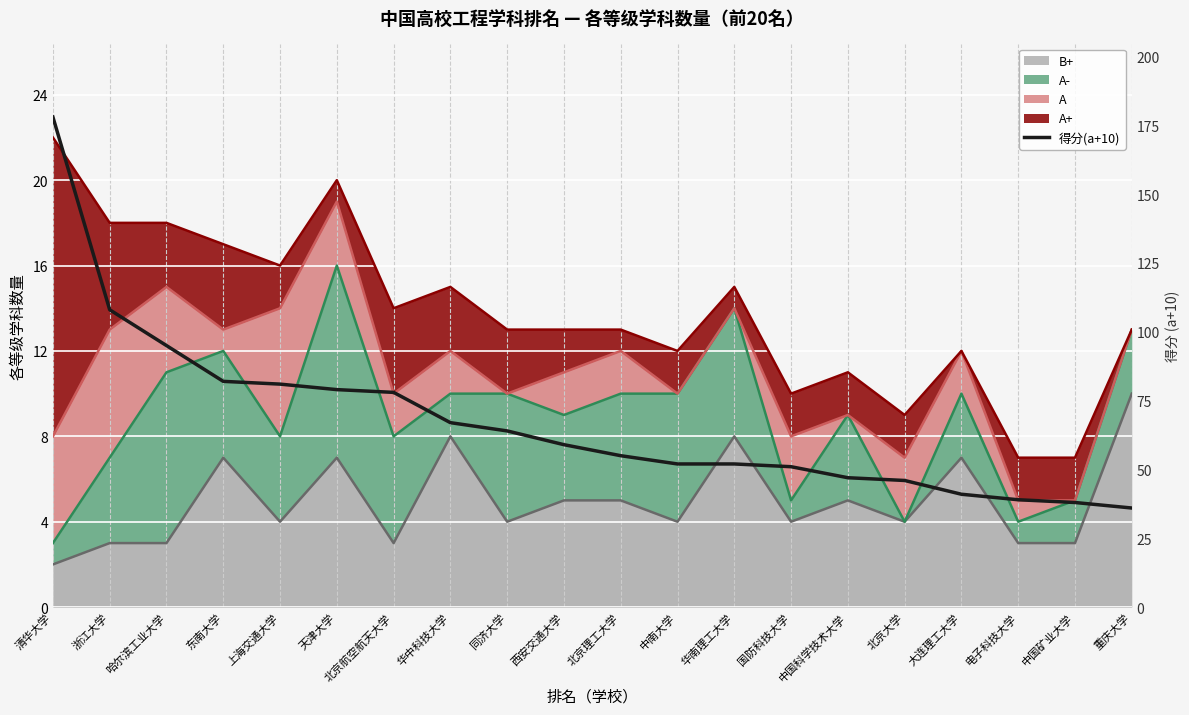

How many data points are less than 59?

10